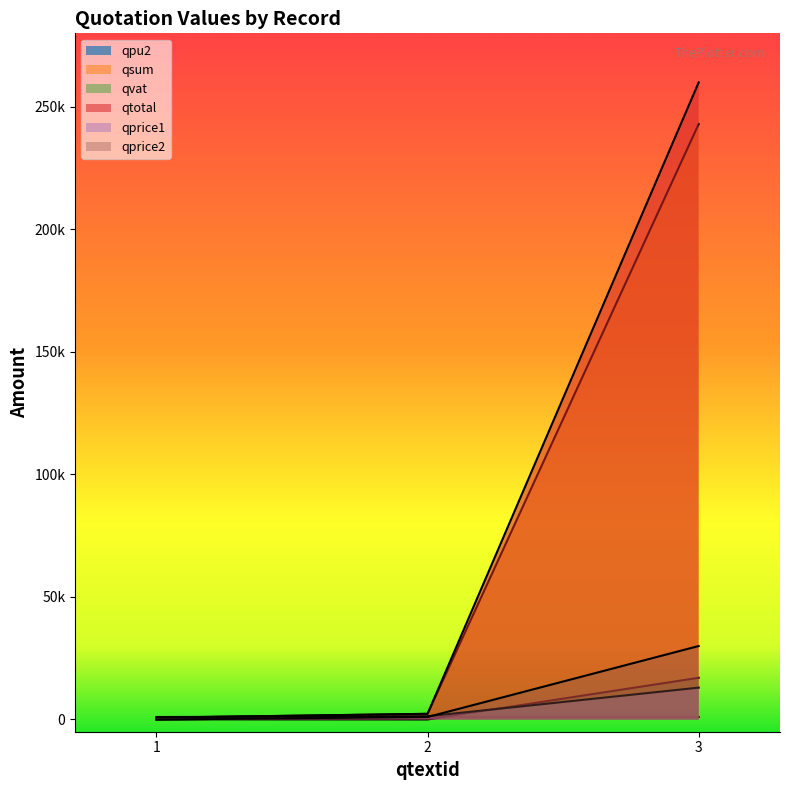

Reading right to left, list all the values displayed in this chart.

qpu2: 3=999.0	2=1000.0	1=0.0
qsum: 3=242959.0	2=2298.8	1=700.0
qvat: 3=17007.1	2=0.0	1=49.0
qtotal: 3=259966.1	2=2298.8	1=749.0
qprice1: 3=12990.0	2=1299.0	1=999.0
qprice2: 3=29970.0	2=999.8	1=0.0